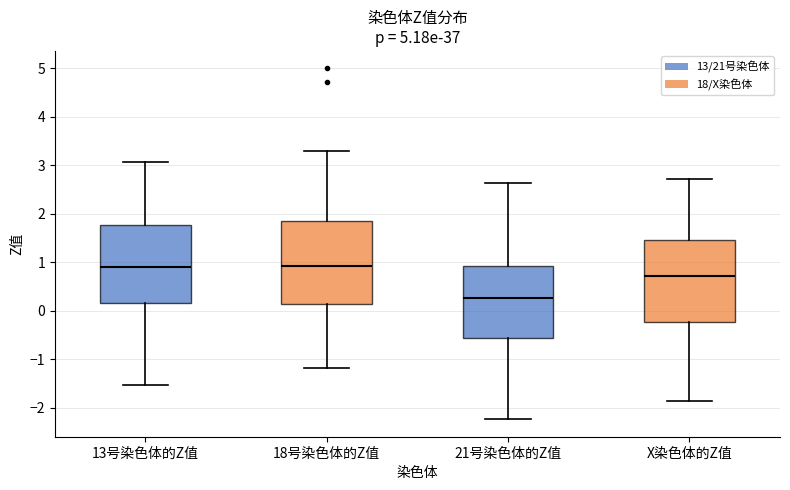

Reading left to right, transcribe this box plot: for each box, give where its median line is, the range the box spans, and where its two whiskers end, as read against the y-axis. The values are not printed on the chart, so give them approximately, as read against the axis.

13号染色体的Z值: median 0.9, box 0.2 to 1.8, whiskers -1.5 to 3.1
18号染色体的Z值: median 0.9, box 0.1 to 1.9, whiskers -1.2 to 3.3
21号染色体的Z值: median 0.3, box -0.6 to 0.9, whiskers -2.2 to 2.6
X染色体的Z值: median 0.7, box -0.2 to 1.5, whiskers -1.9 to 2.7